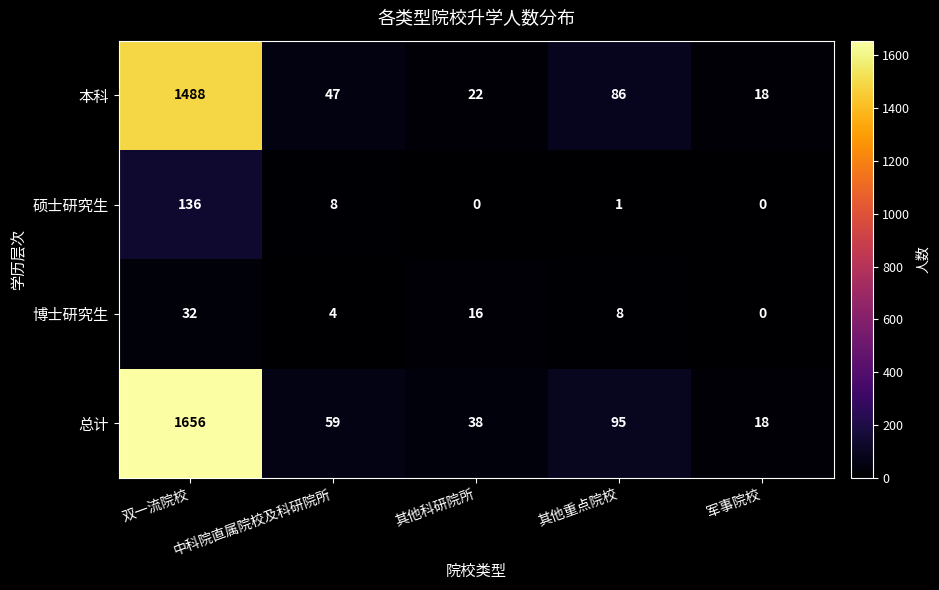

At which label does 博士研究生 first exceed 8?

双一流院校